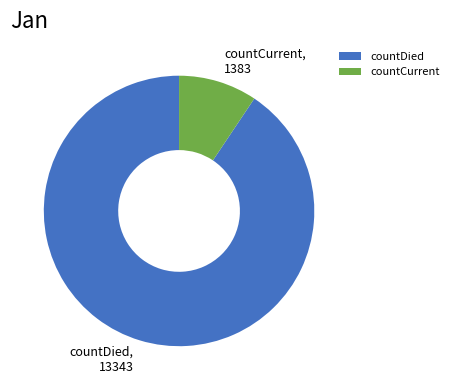

The countCurrent slice represents 9% of the pie. True or false?

True